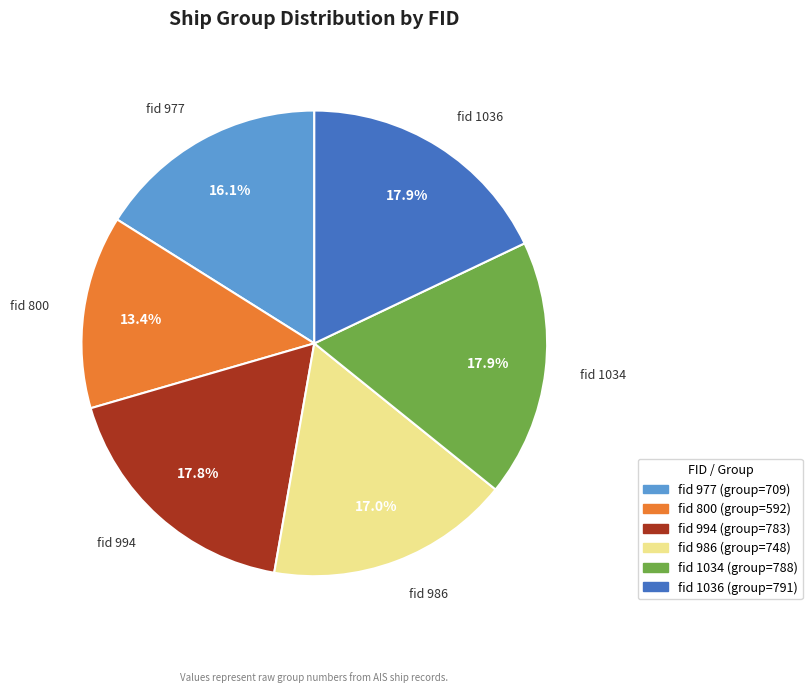

Is there any slice that represents more than half of the pie?

No